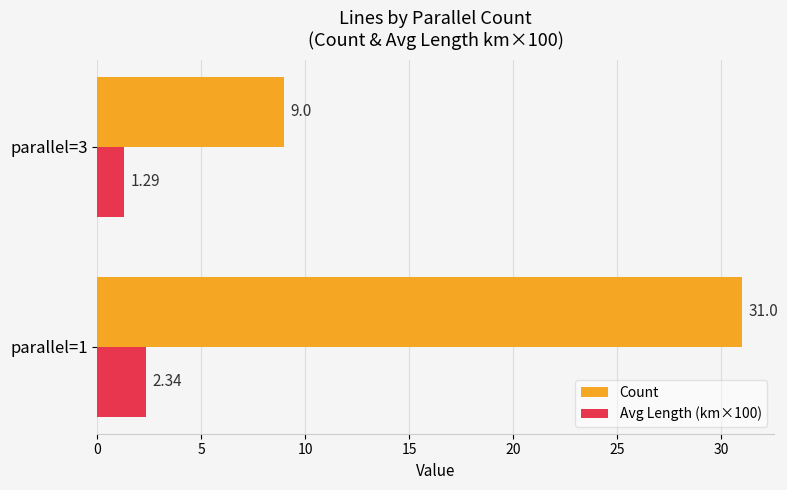

How many values in the Count series are below 31?

1